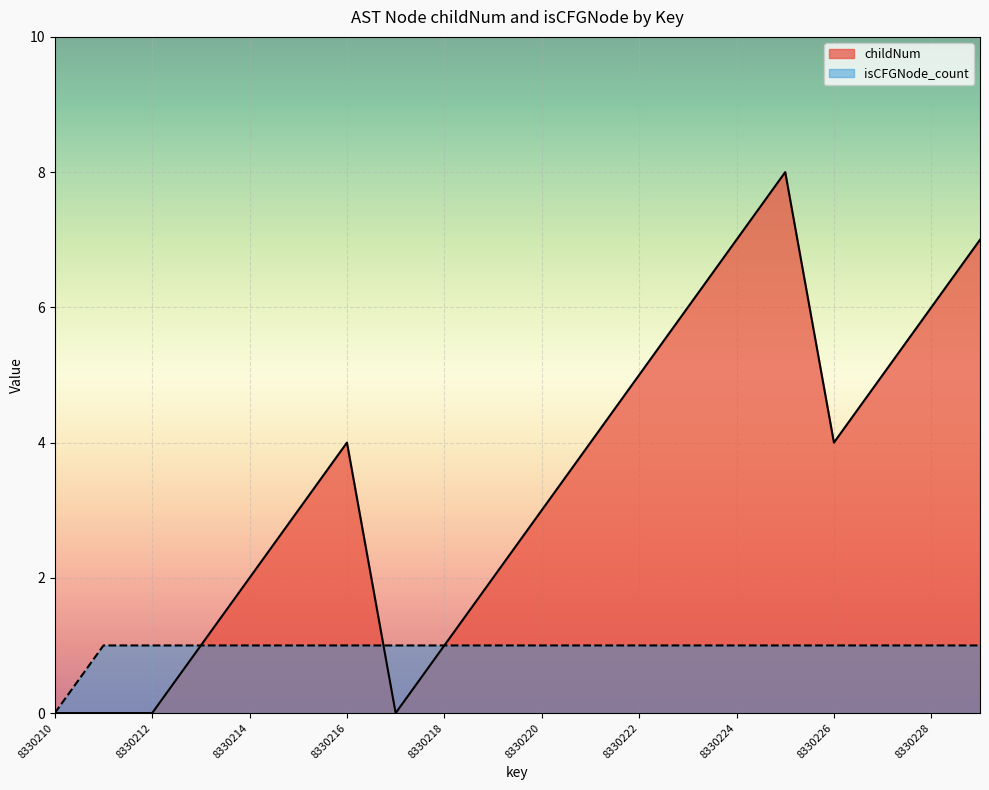

How many interior local valleys does the childNum series have?

2